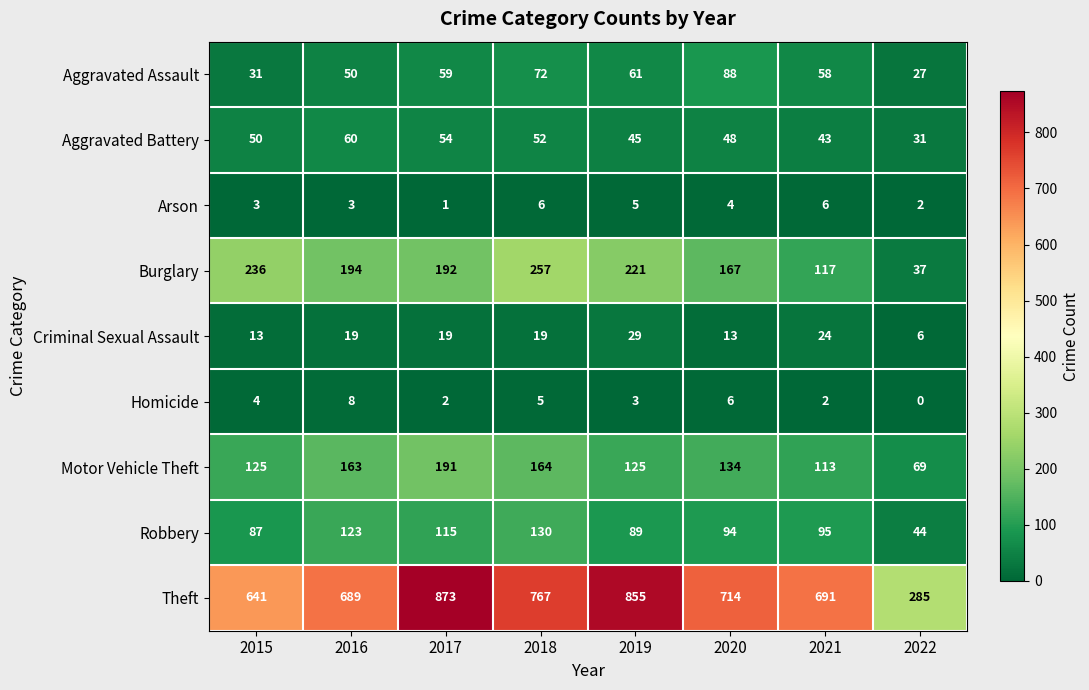

Where is Motor Vehicle Theft nearest to the value 130?

2020